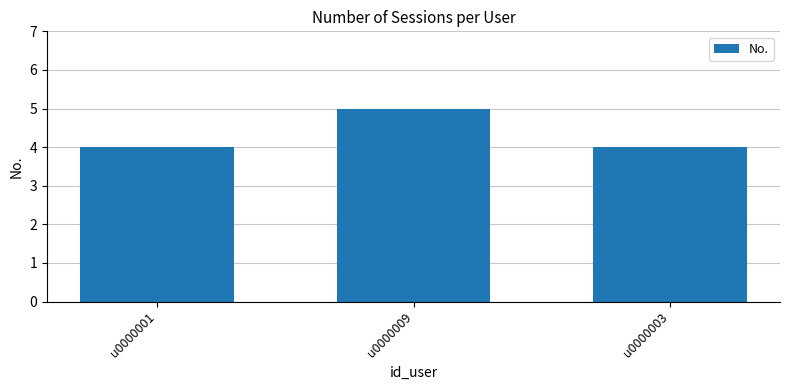

Are the bars horizontal?

No